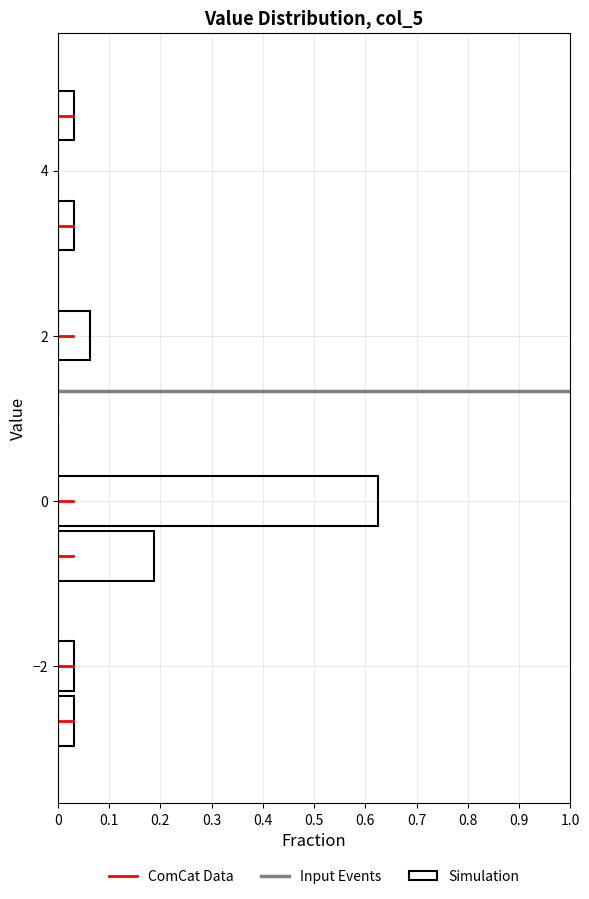

Around what value on the y-axis is the longest bar? Give the approximate position of its centre, as read against the axis.

0.0